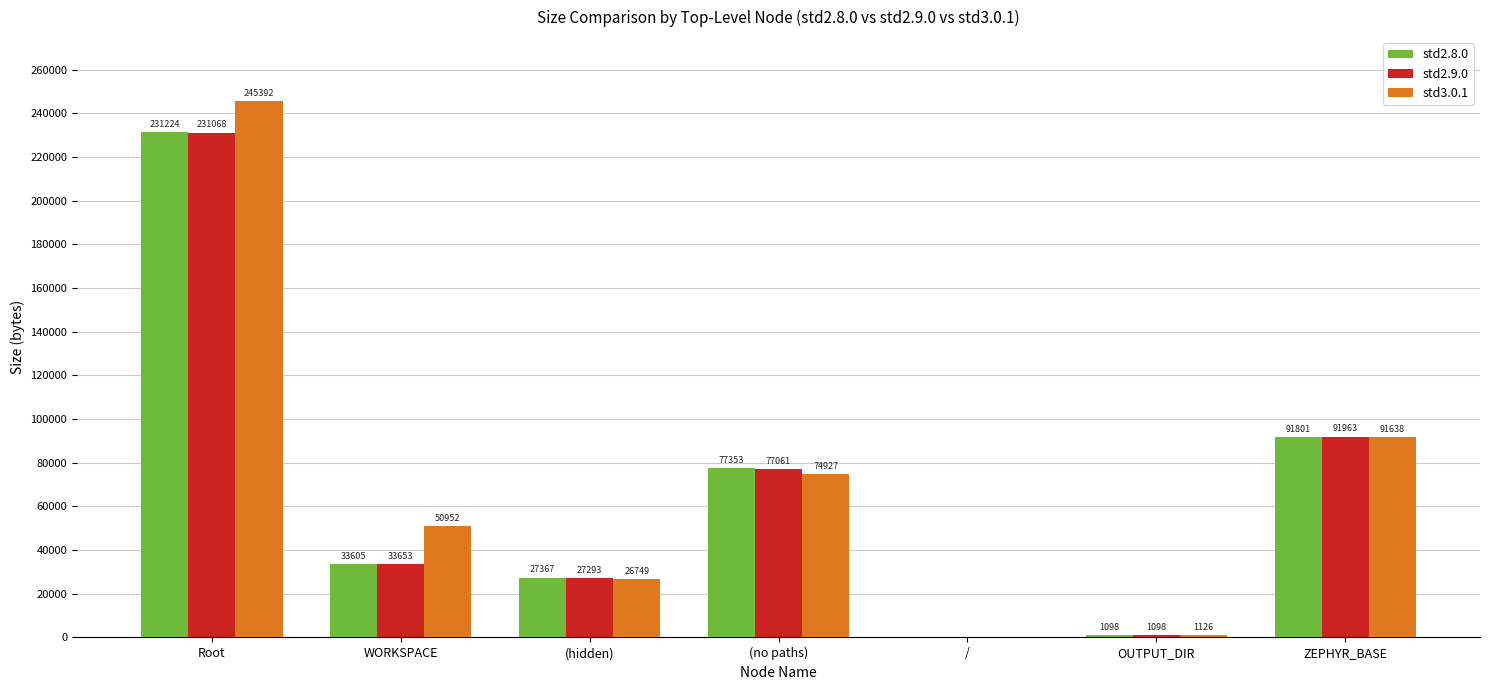

What is the sum of the std2.8.0 values at Root and WORKSPACE?

264829